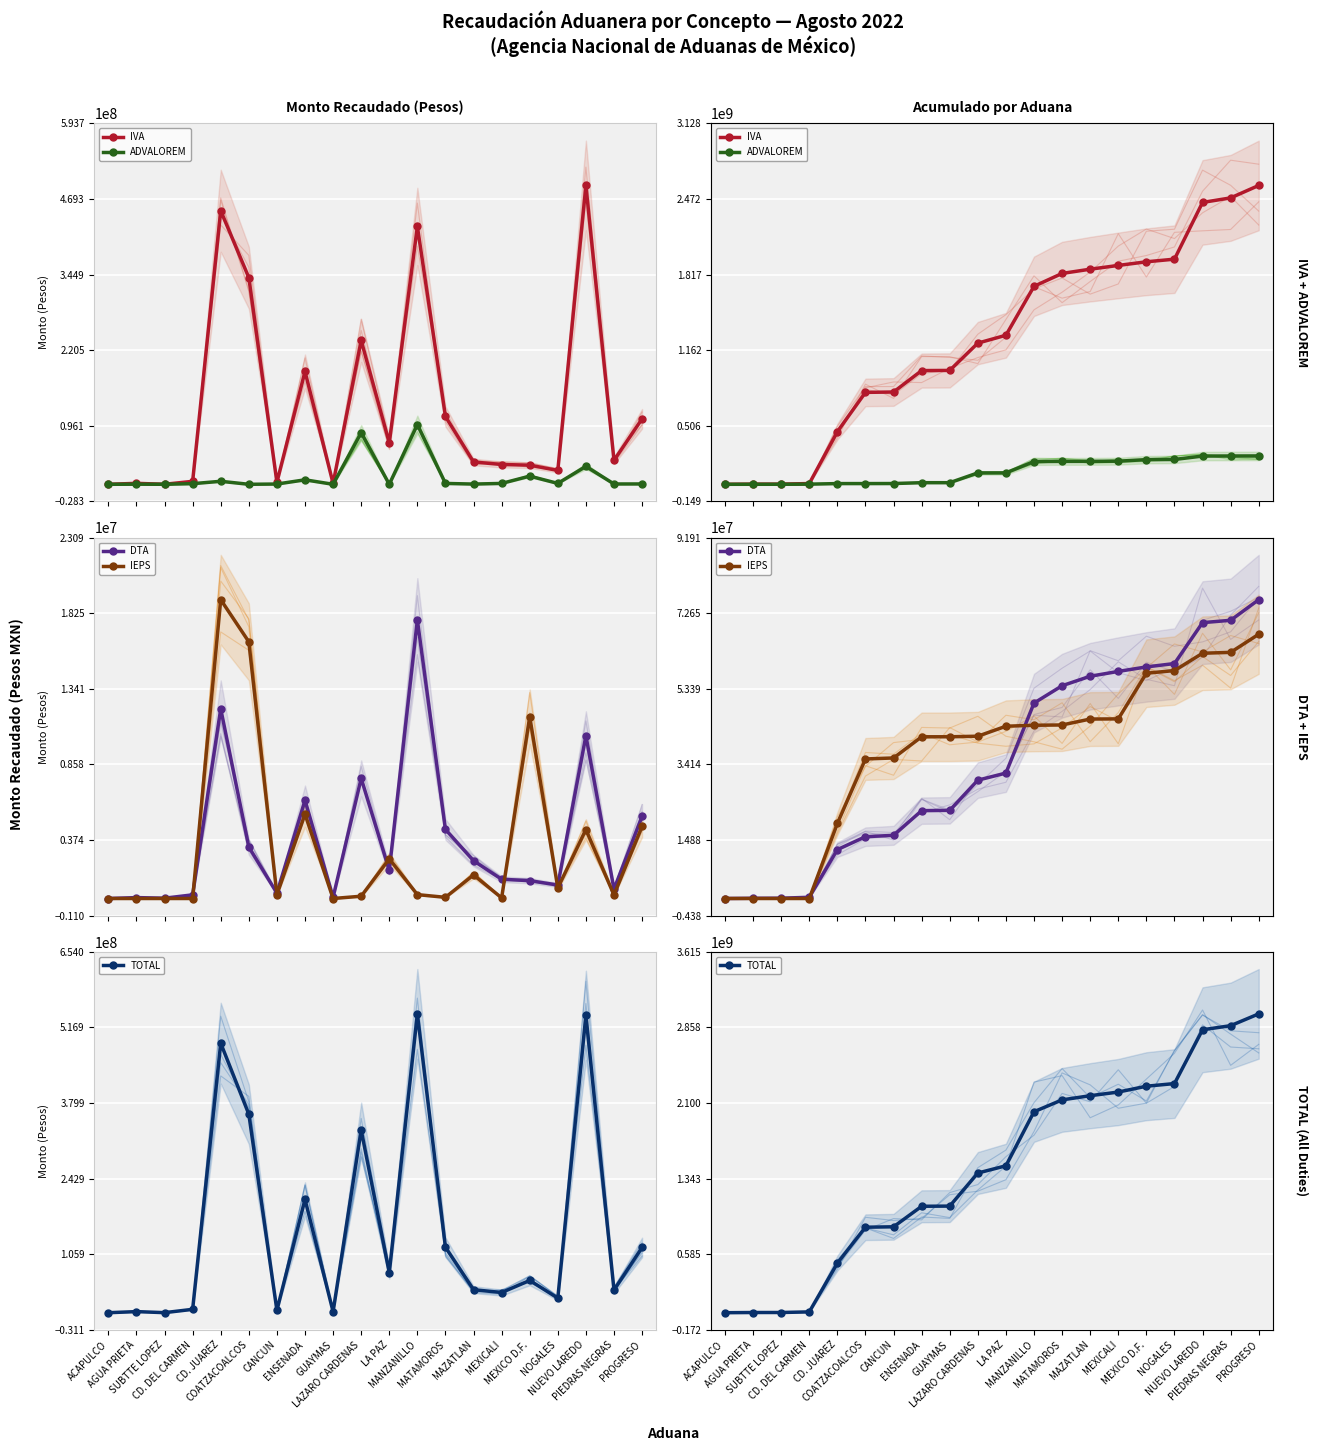

True or false: IEPS has a value of 71206412 at GUAYMAS.

False